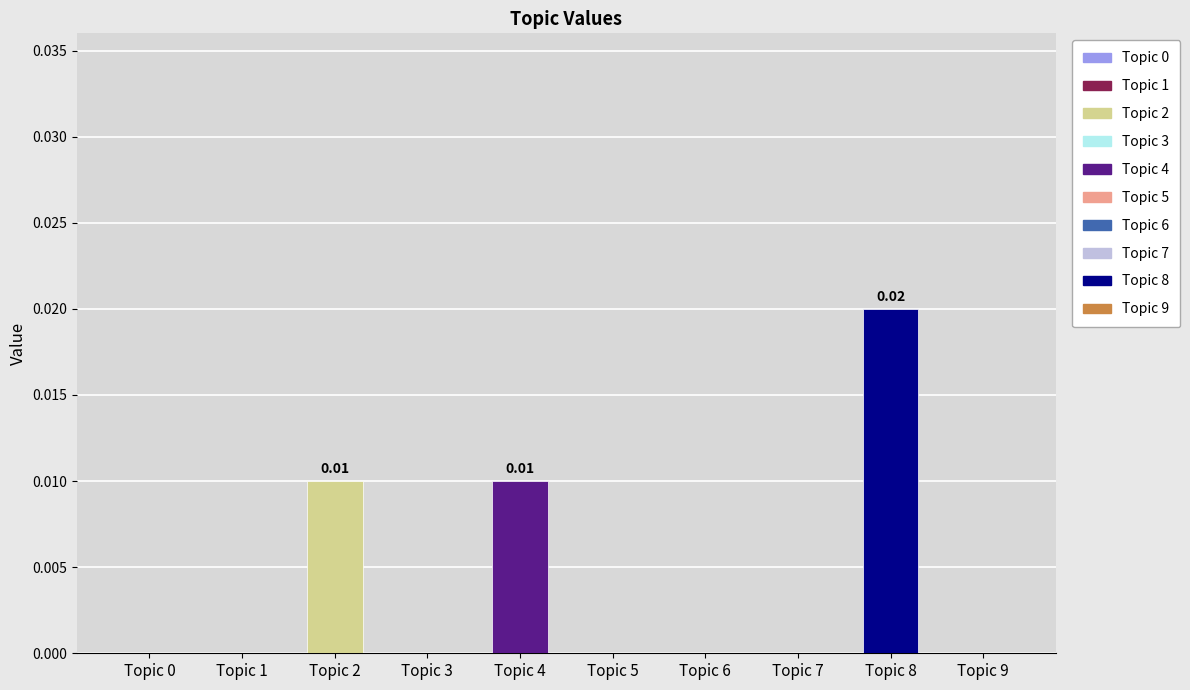

Between Topic 2 and Topic 3, which is larger?

Topic 2